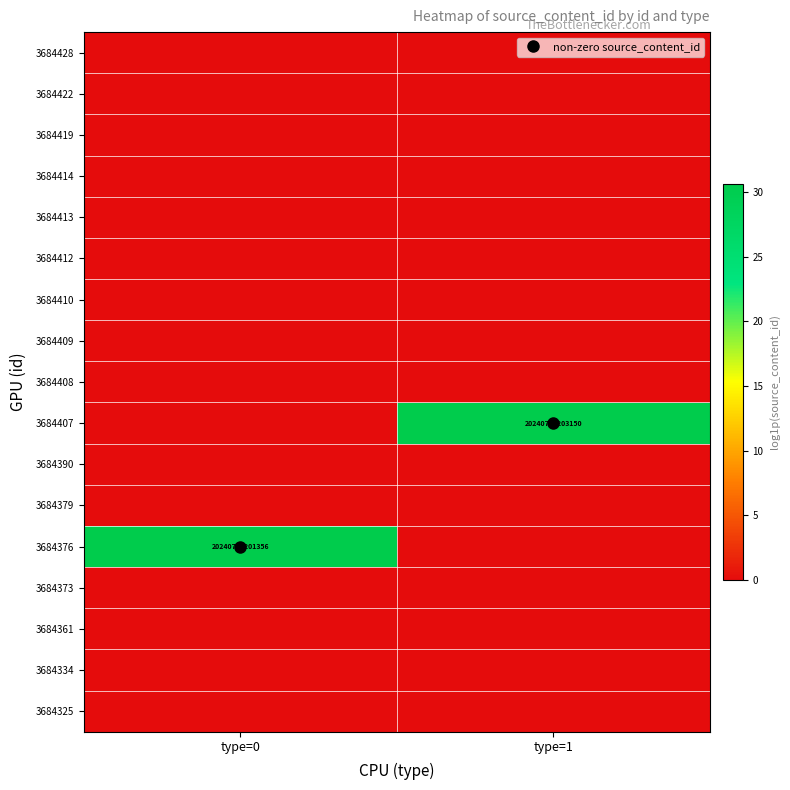

What is the spread (max minus min) of values at type=1?

30.6